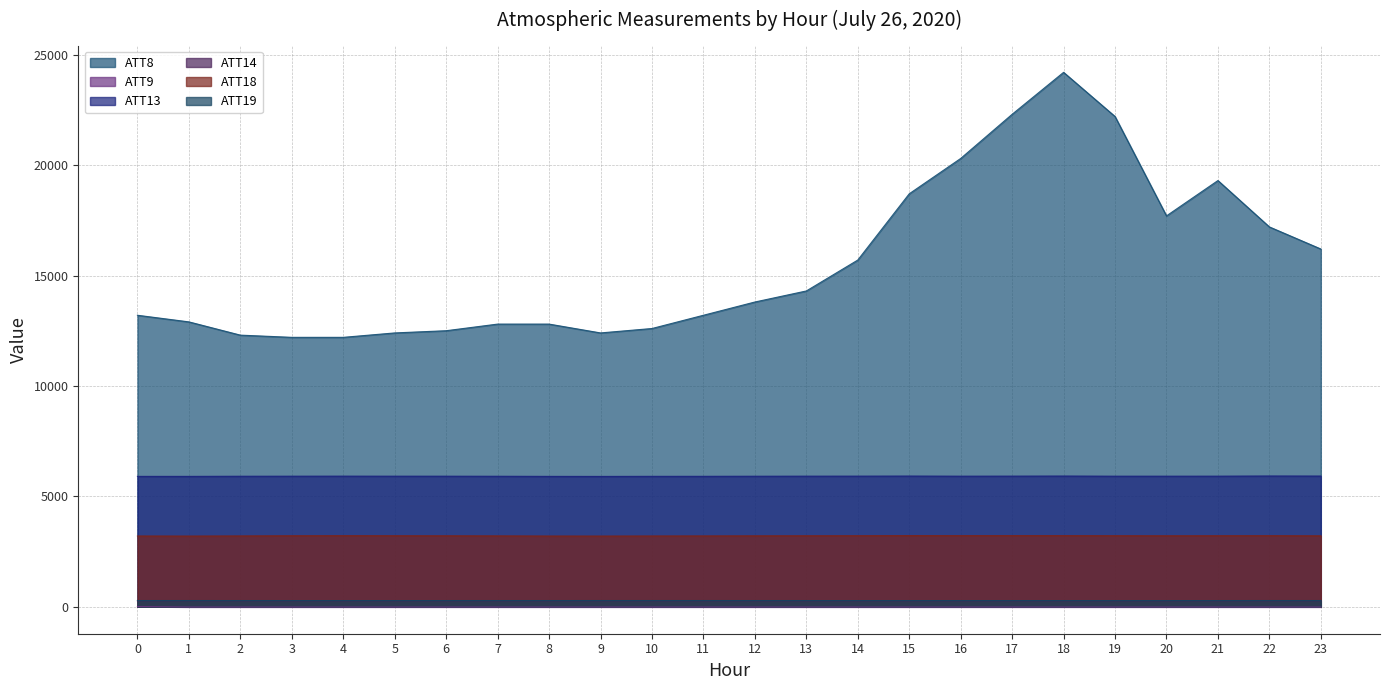

What is the difference between the maximum and minimum values in the ATT19 series?

1.5